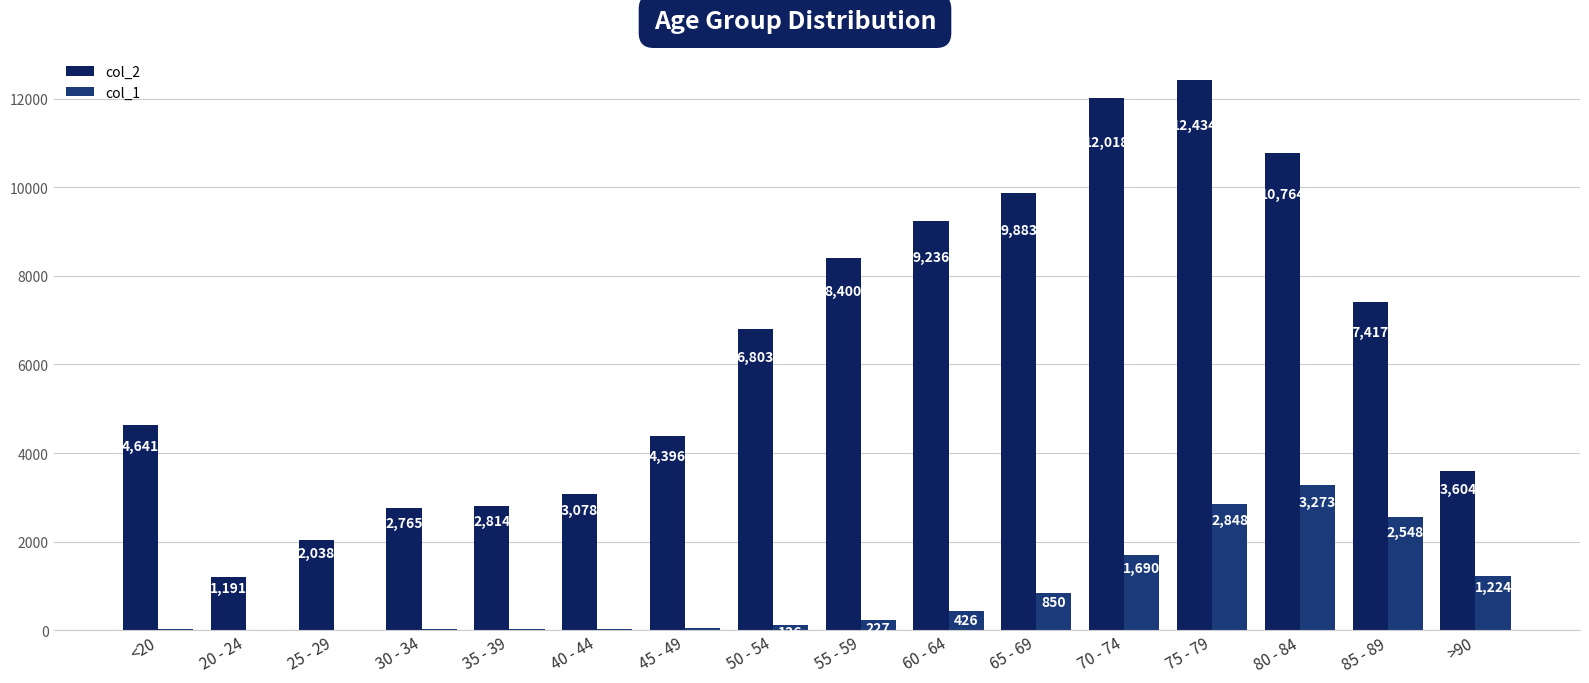

The value of col_2 at 30 - 34 is 753. True or false?

False